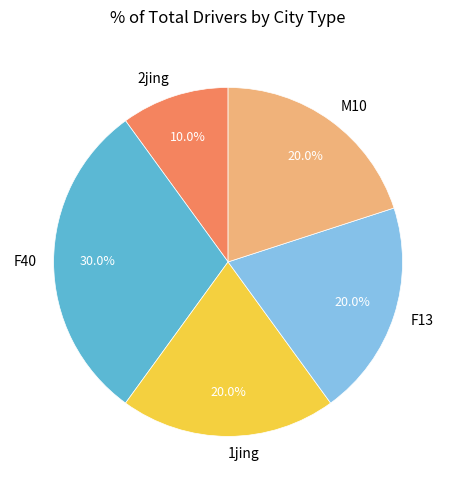

To the nearest percent, what portion does F13 represent?

20%